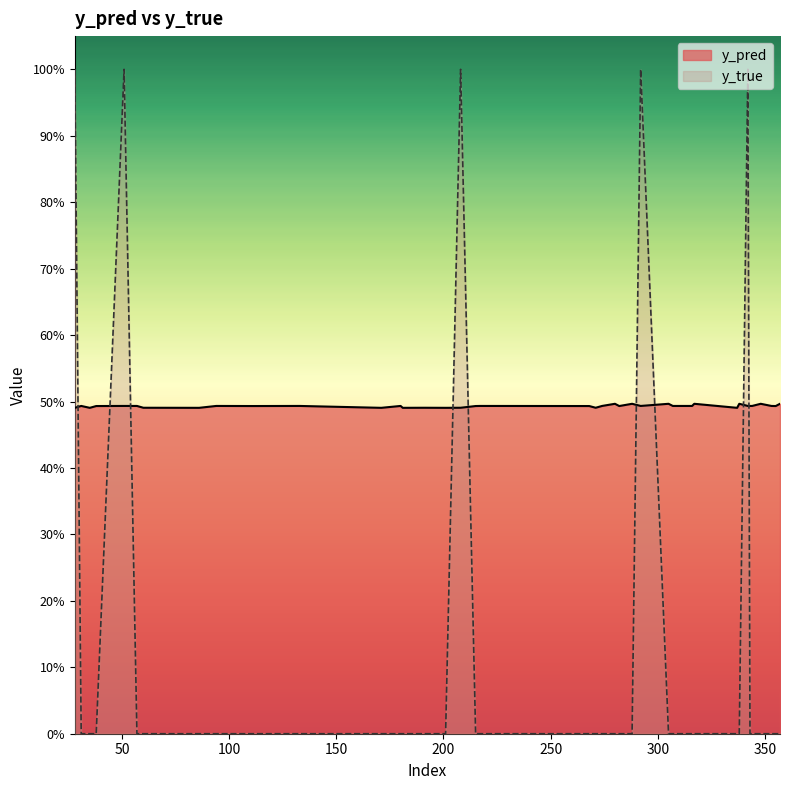

Between 133 and 271, which series saw the biggest shift?

y_pred